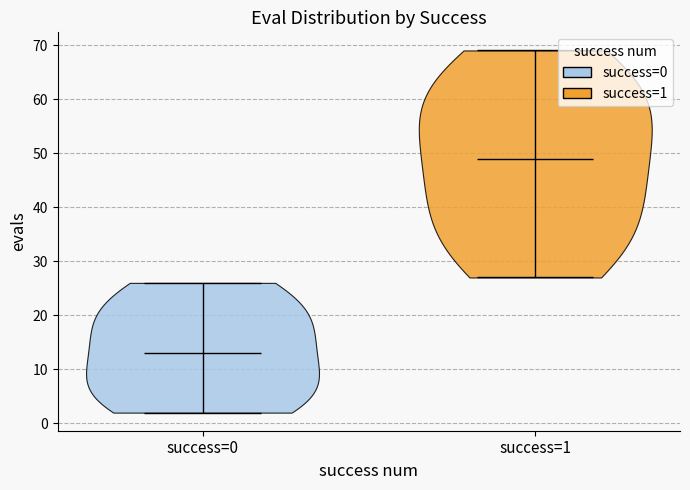

Where does the median line of the violin for success=0 sit on the y-axis? The values are not printed on the chart, so give them approximately, as read against the axis.

13